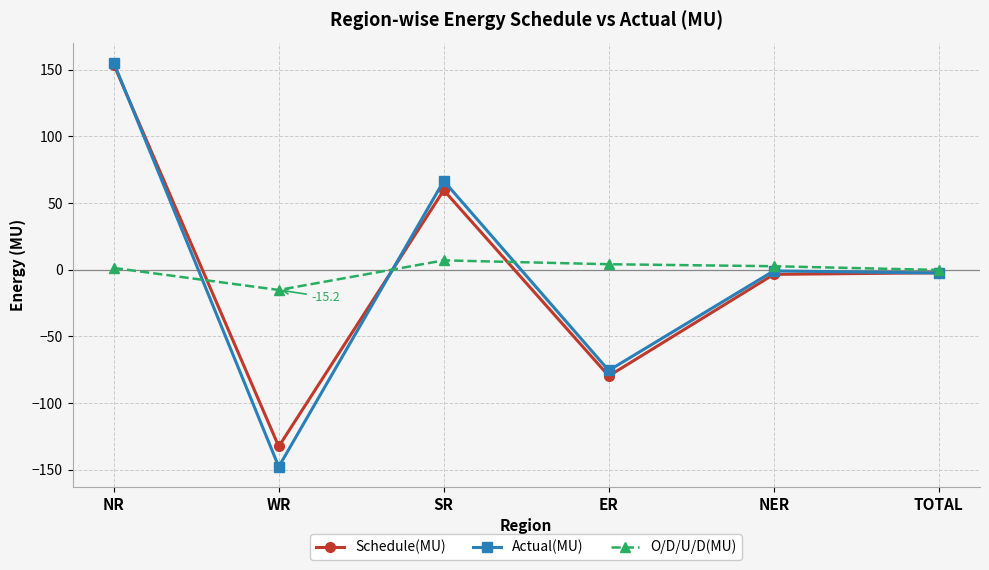

Is it true that Actual(MU) equals -20.6 at ER?

False